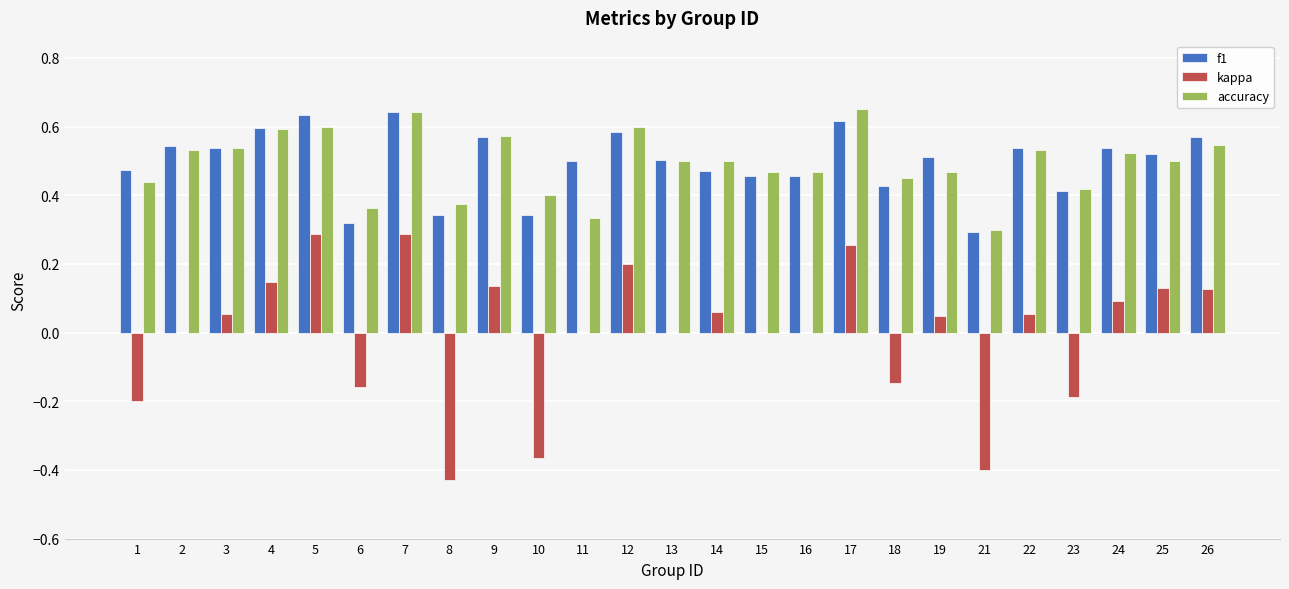

The value of f1 at 6 is 0.1. True or false?

False